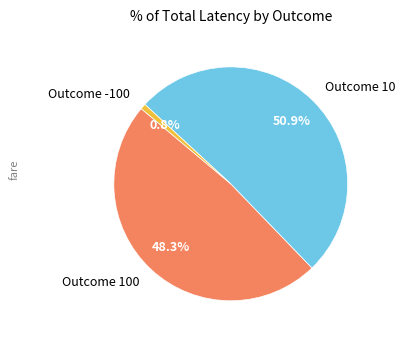

Which slice is the largest?

Outcome 10